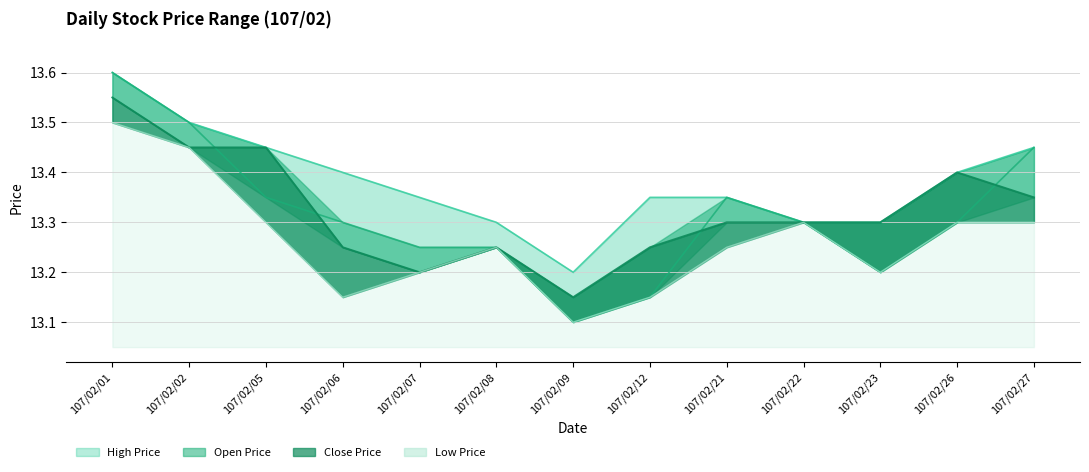

True or false: High Price has more than 2 interior local peaks.

False